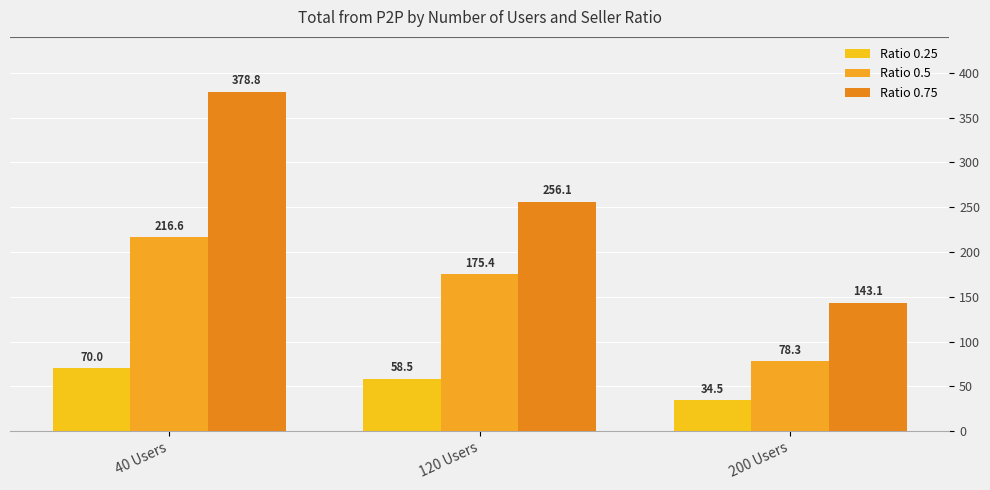

What is the difference between the highest and lowest values at 40 Users?

308.8